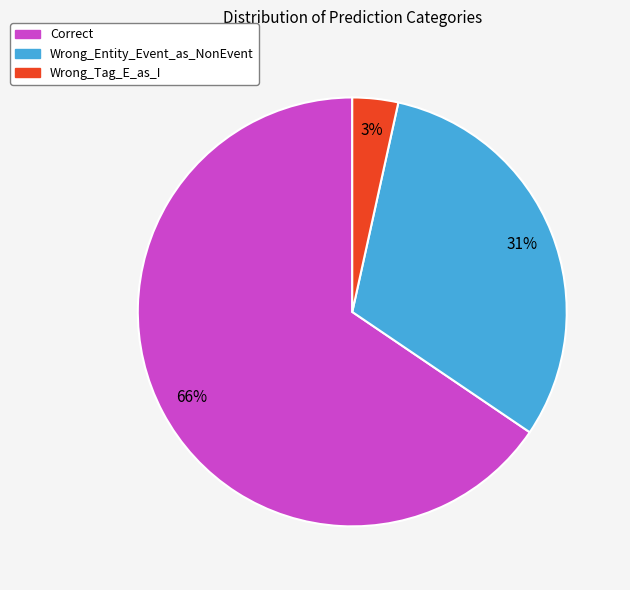

Which has a higher value, Wrong_Tag_E_as_I or Correct?

Correct